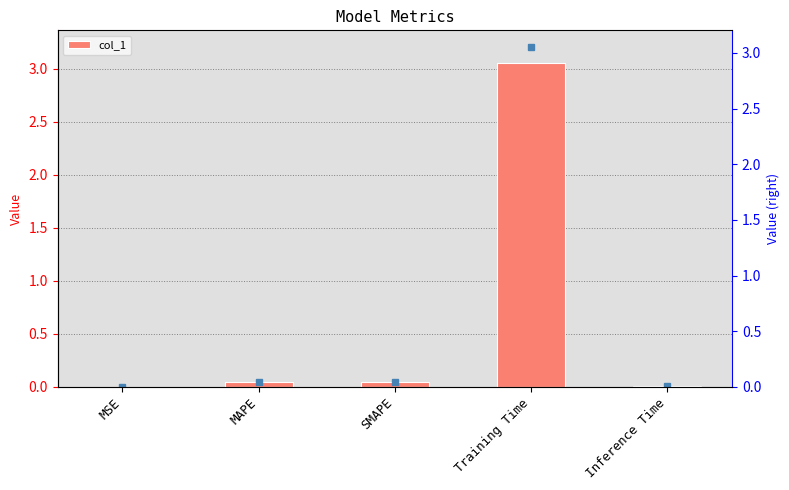

Reading left to right, extract all data points from this chart.

MSE=0.0	MAPE=0.0	SMAPE=0.0	Training Time=3.1	Inference Time=0.0